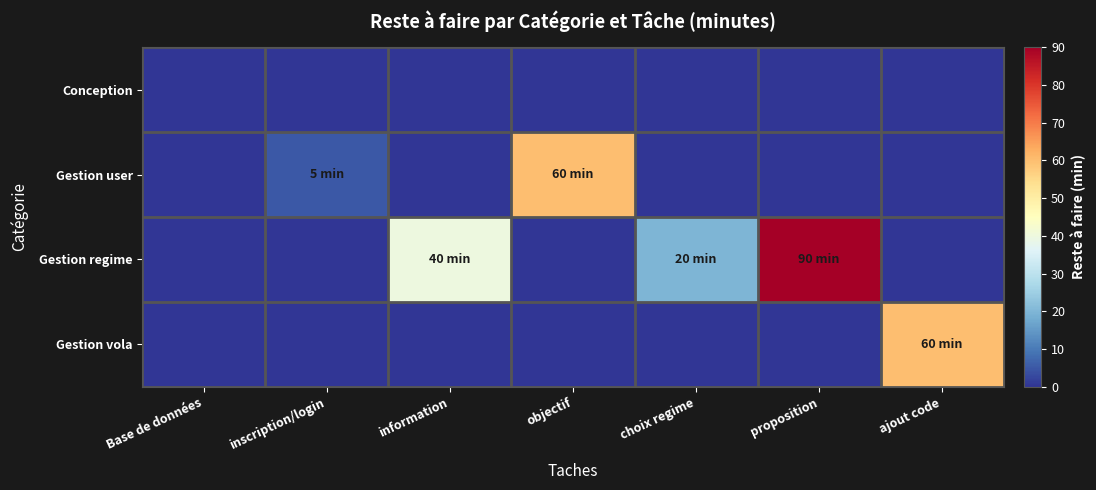

Reading left to right, extract all data points from this chart.

Conception: Base de données=0	inscription/login=0	information=0	objectif=0	choix regime=0	proposition=0	ajout code=0
Gestion user: Base de données=0	inscription/login=5	information=0	objectif=60	choix regime=0	proposition=0	ajout code=0
Gestion regime: Base de données=0	inscription/login=0	information=40	objectif=0	choix regime=20	proposition=90	ajout code=0
Gestion vola: Base de données=0	inscription/login=0	information=0	objectif=0	choix regime=0	proposition=0	ajout code=60